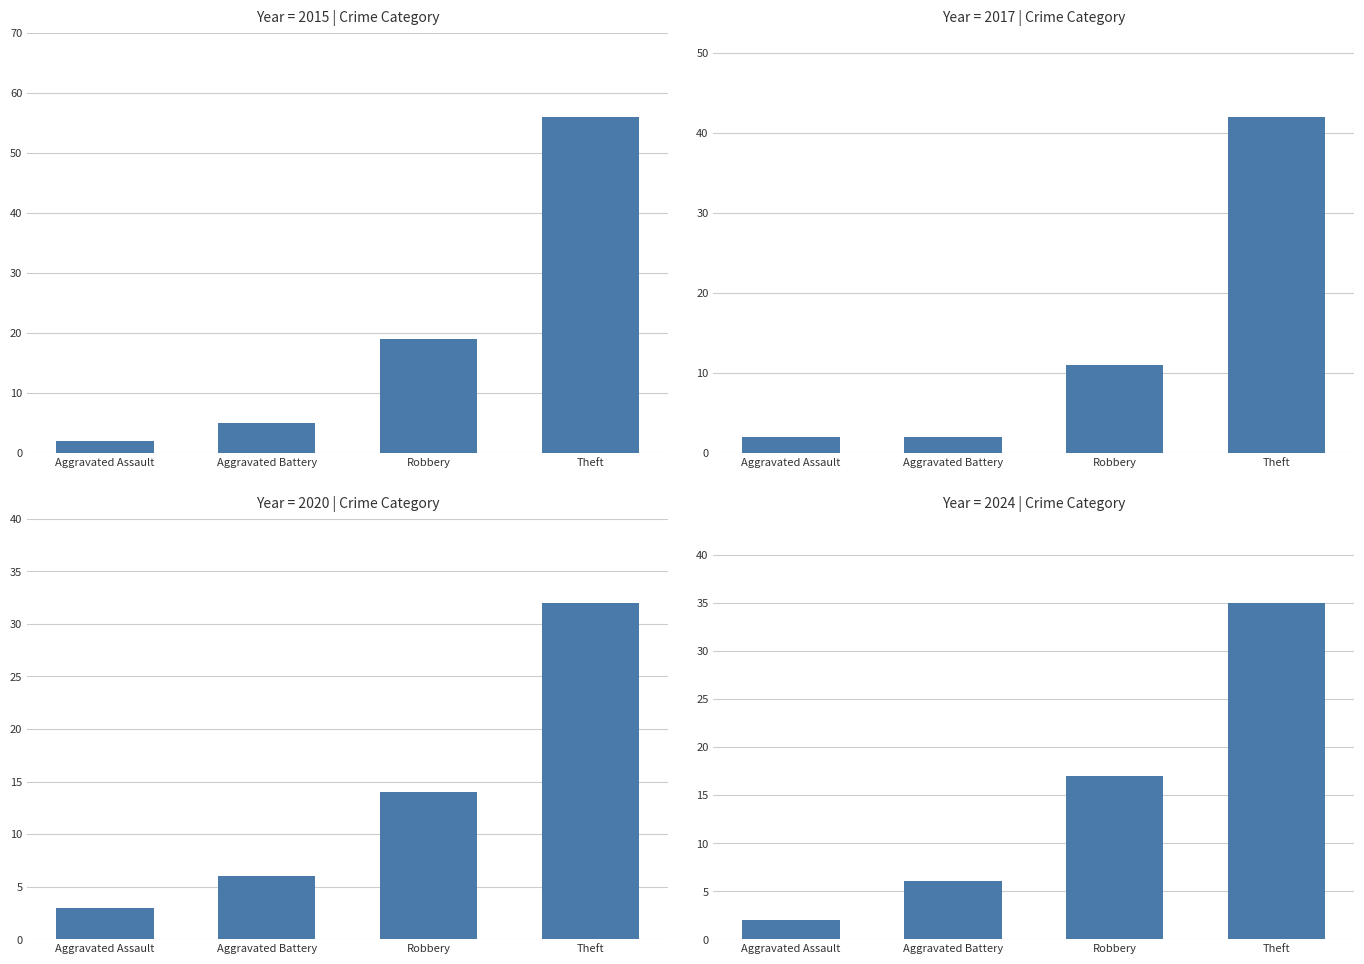

True or false: 2020 has a value of 3 at Aggravated Assault.

True